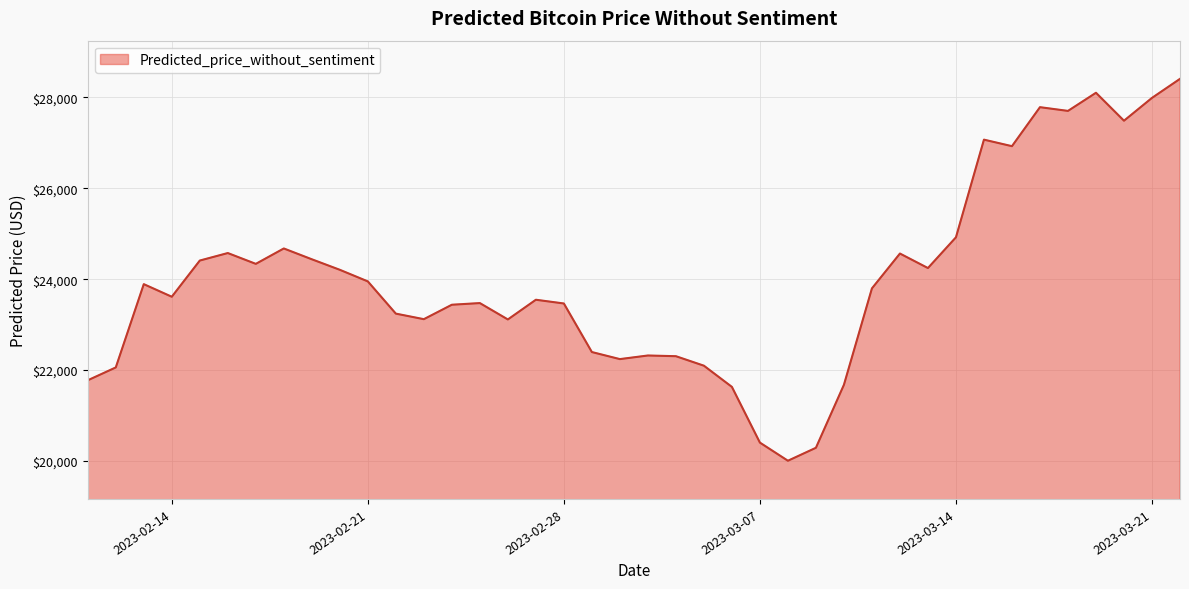

What is the difference between the maximum and minimum values?

8398.4